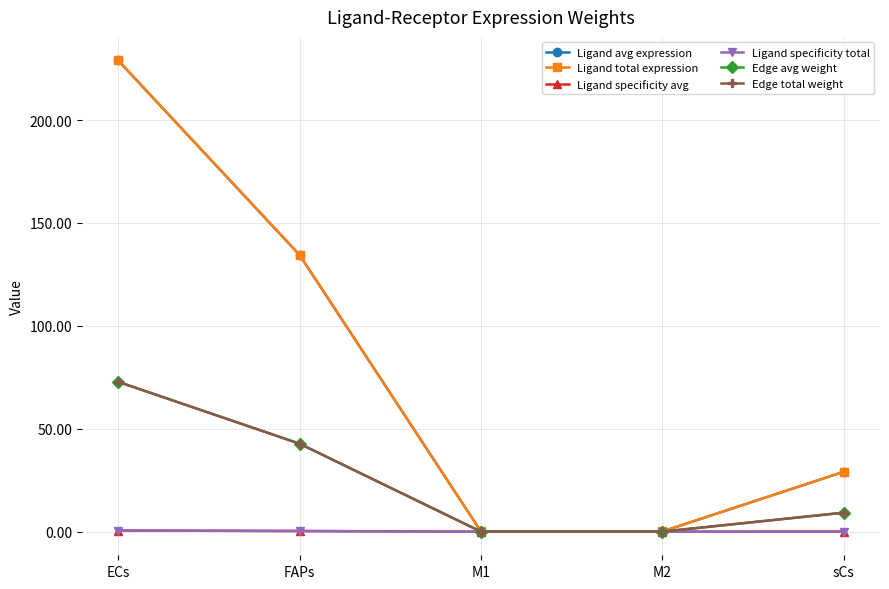

How many lines are shown in the chart?

6